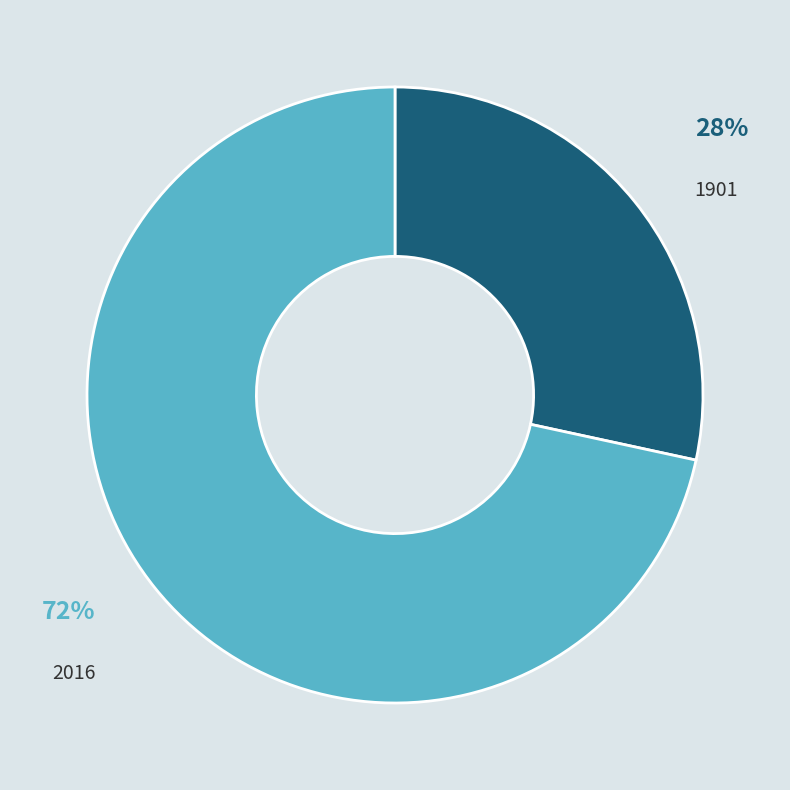

Which has a higher value, 2016 or 1901?

2016